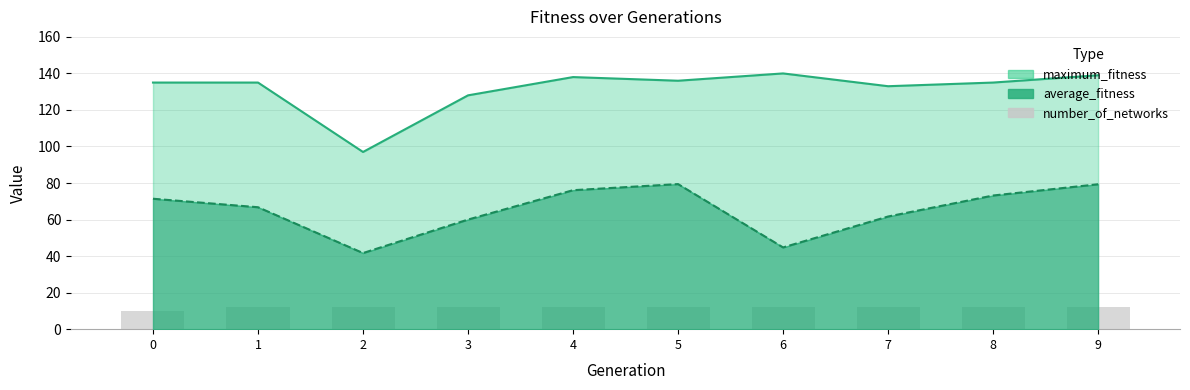

What is the difference between the second highest and second lowest values in the average_fitness series?

34.6